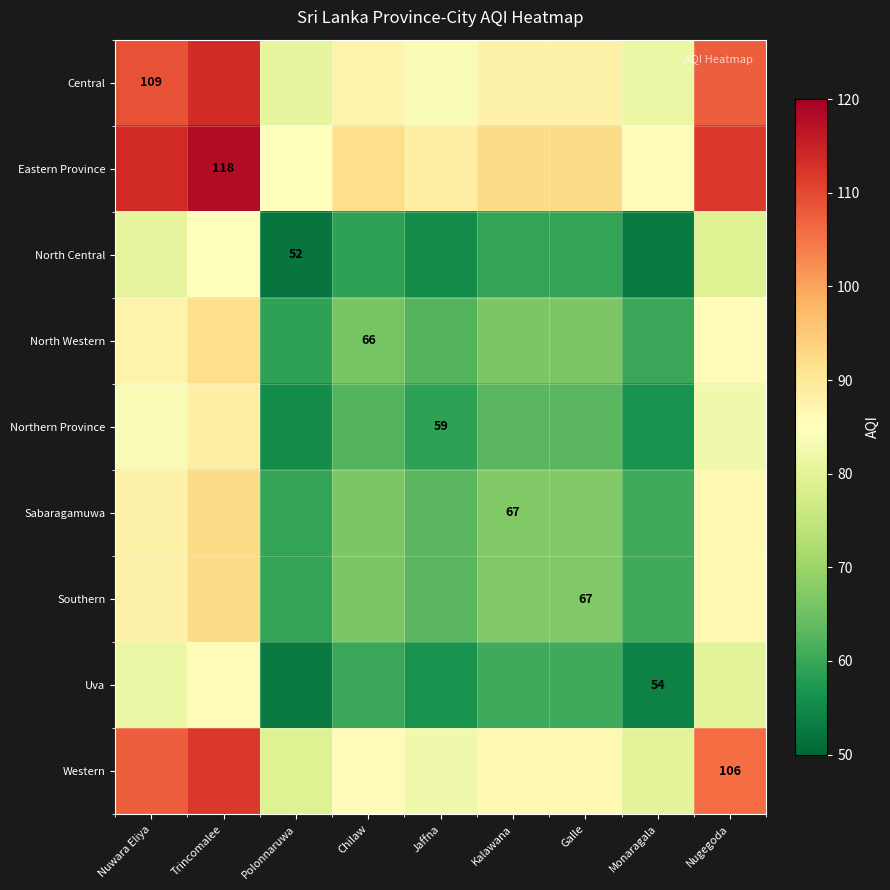

True or false: North Central has a value of 84.0 at Polonnaruwa.

False